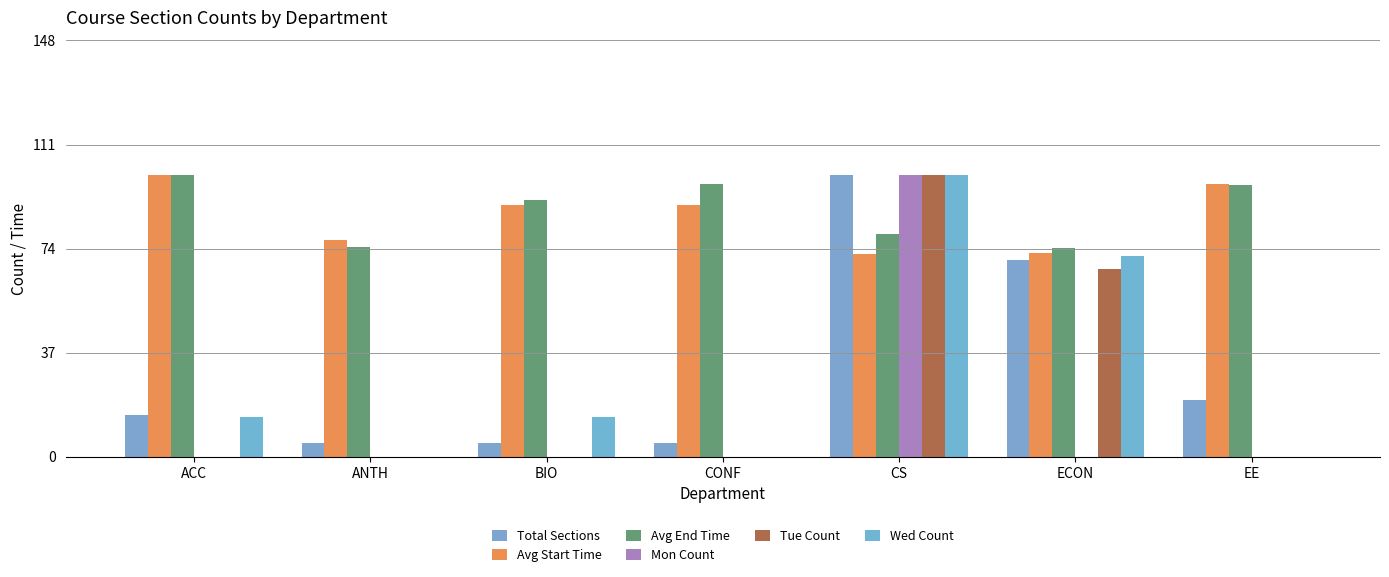

The Mon Count series shows 100.0 at CS. True or false?

True